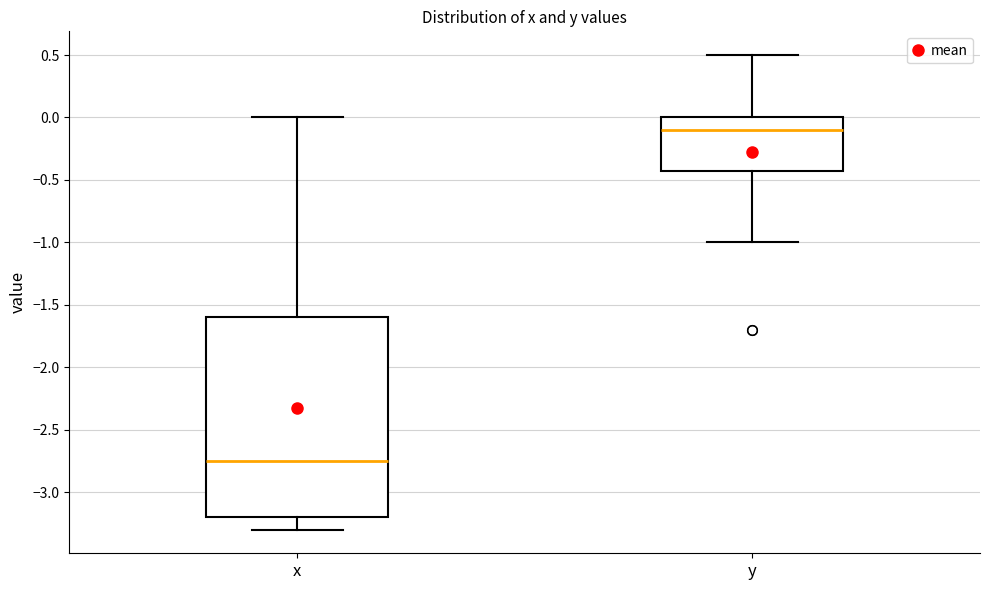

Where is the lower edge of the box for x on the y-axis? The values are not printed on the chart, so give them approximately, as read against the axis.

-3.20